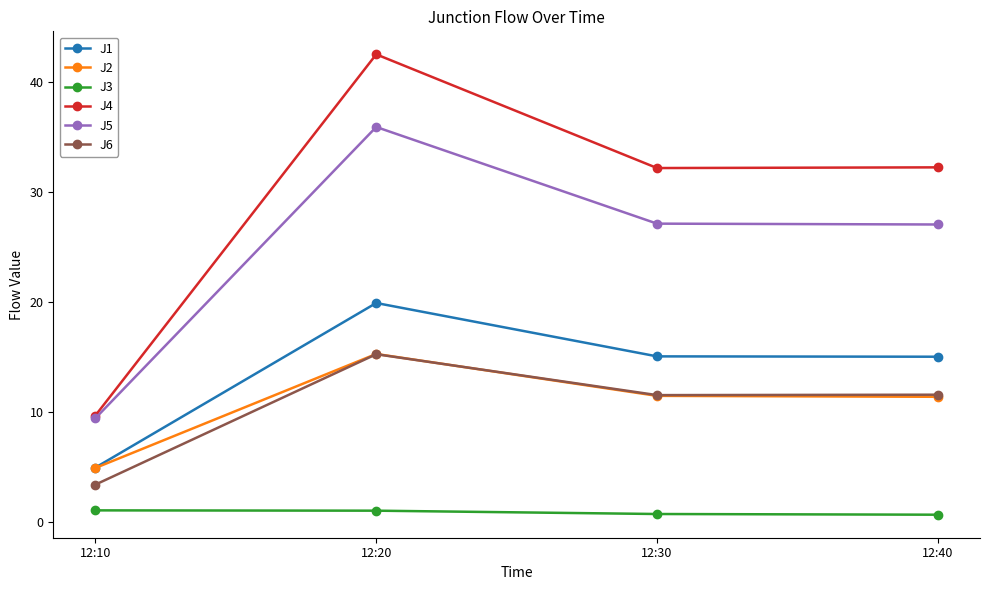

Is it true that J2 equals 11.5 at 12:30?

True